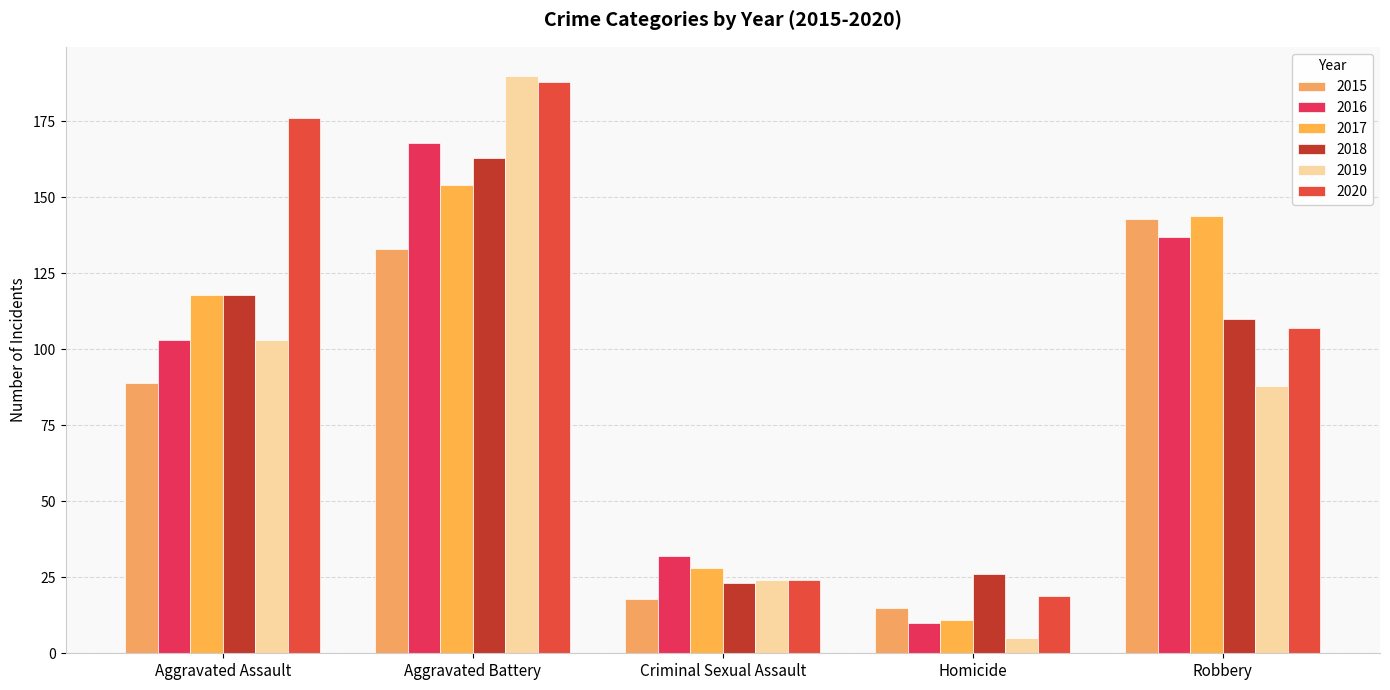

Is it true that 2016 equals 208 at Robbery?

False